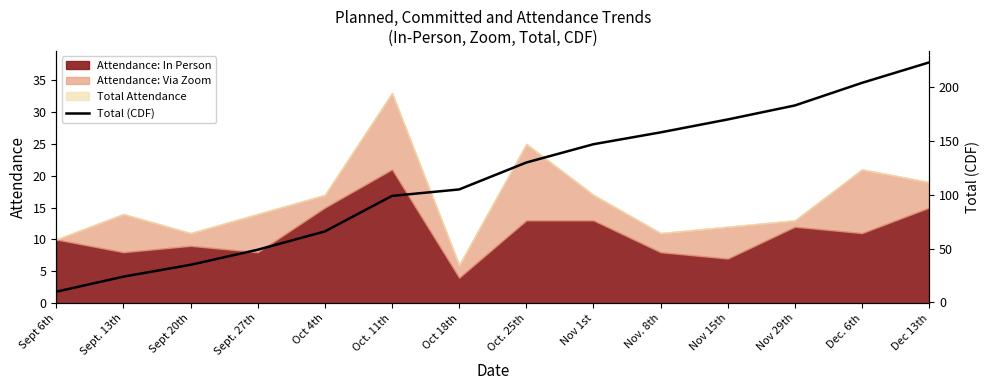

Does the chart have visible grid lines?

No